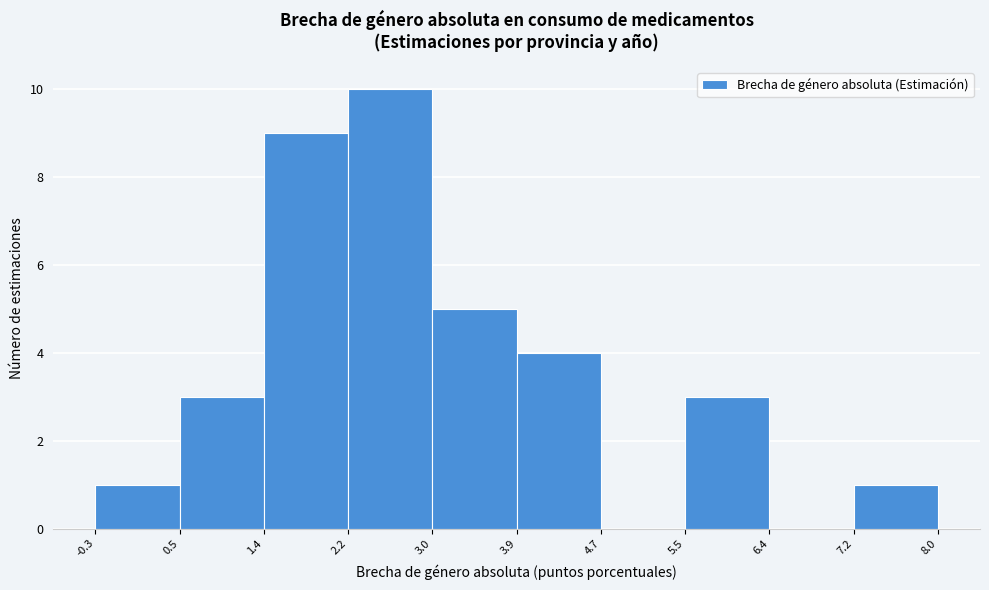

Which range on the x-axis has the tallest bar?

2.2 to 3.0